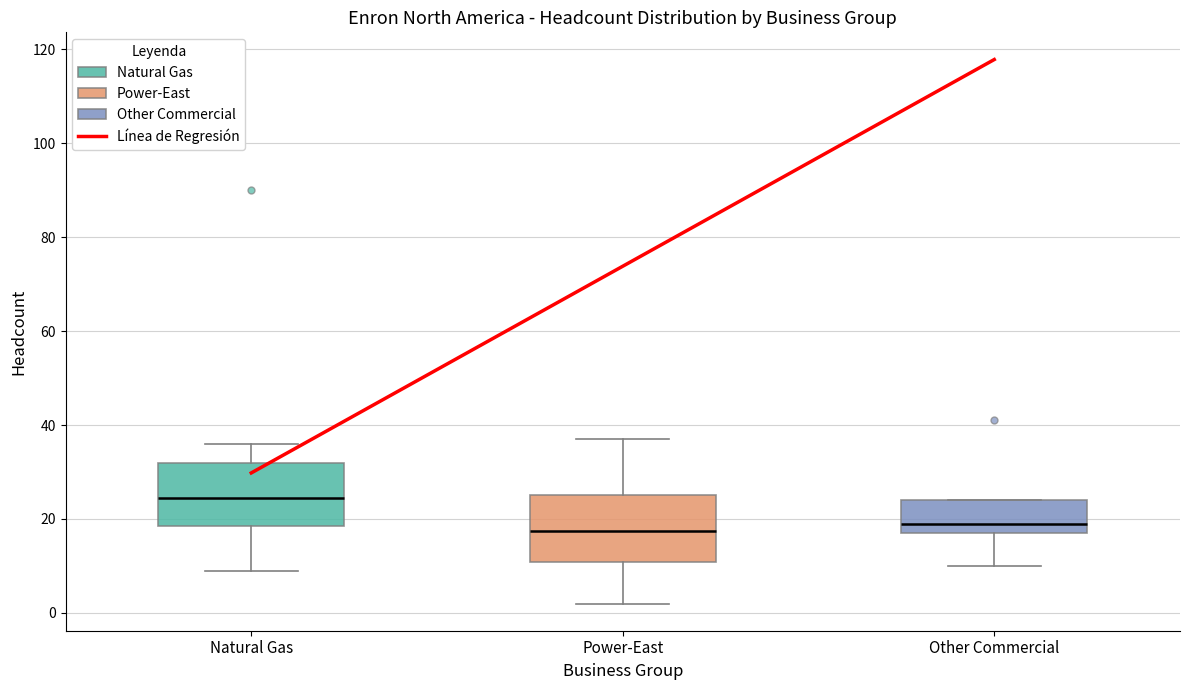

Reading left to right, transcribe this box plot: for each box, give where its median line is, the range the box spans, and where its two whiskers end, as read against the y-axis. The values are not printed on the chart, so give them approximately, as read against the axis.

Natural Gas: median 24, box 18 to 32, whiskers 10 to 36
Power-East: median 18, box 10 to 26, whiskers 2 to 38
Other Commercial: median 20, box 18 to 24, whiskers 10 to 24